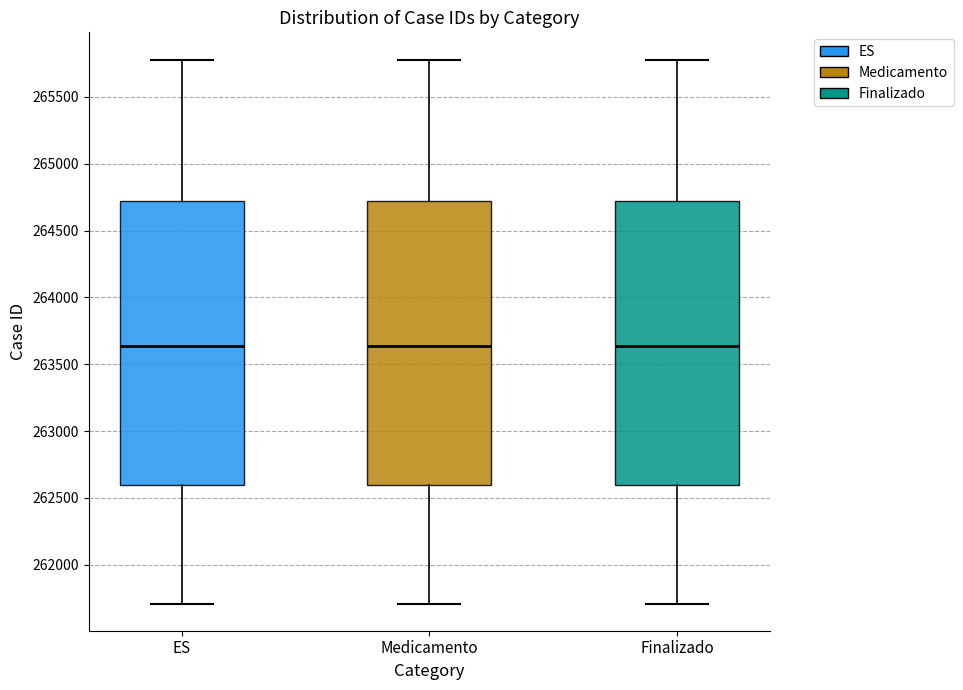

Reading left to right, read every box against the y-axis: the position of its median line, the range the box covers, and the ends of its whiskers. The values are not printed on the chart, so give them approximately, as read against the axis.

ES: median 263650, box 262600 to 264700, whiskers 261700 to 265800
Medicamento: median 263650, box 262600 to 264700, whiskers 261700 to 265800
Finalizado: median 263650, box 262600 to 264700, whiskers 261700 to 265800